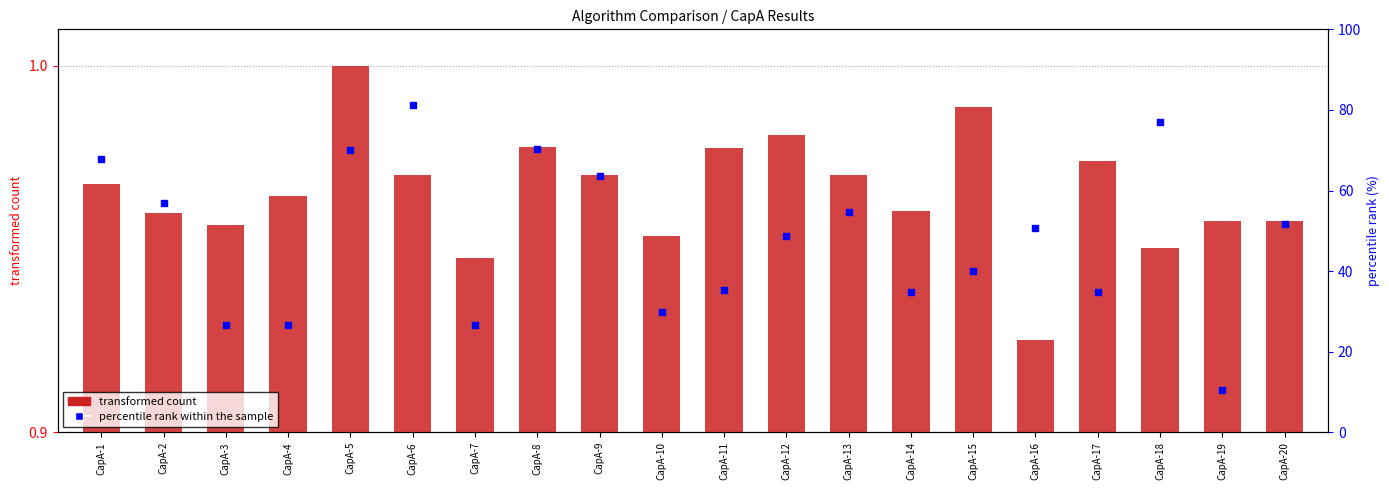

What are all the series names shown in the legend?

transformed count, percentile rank within the sample